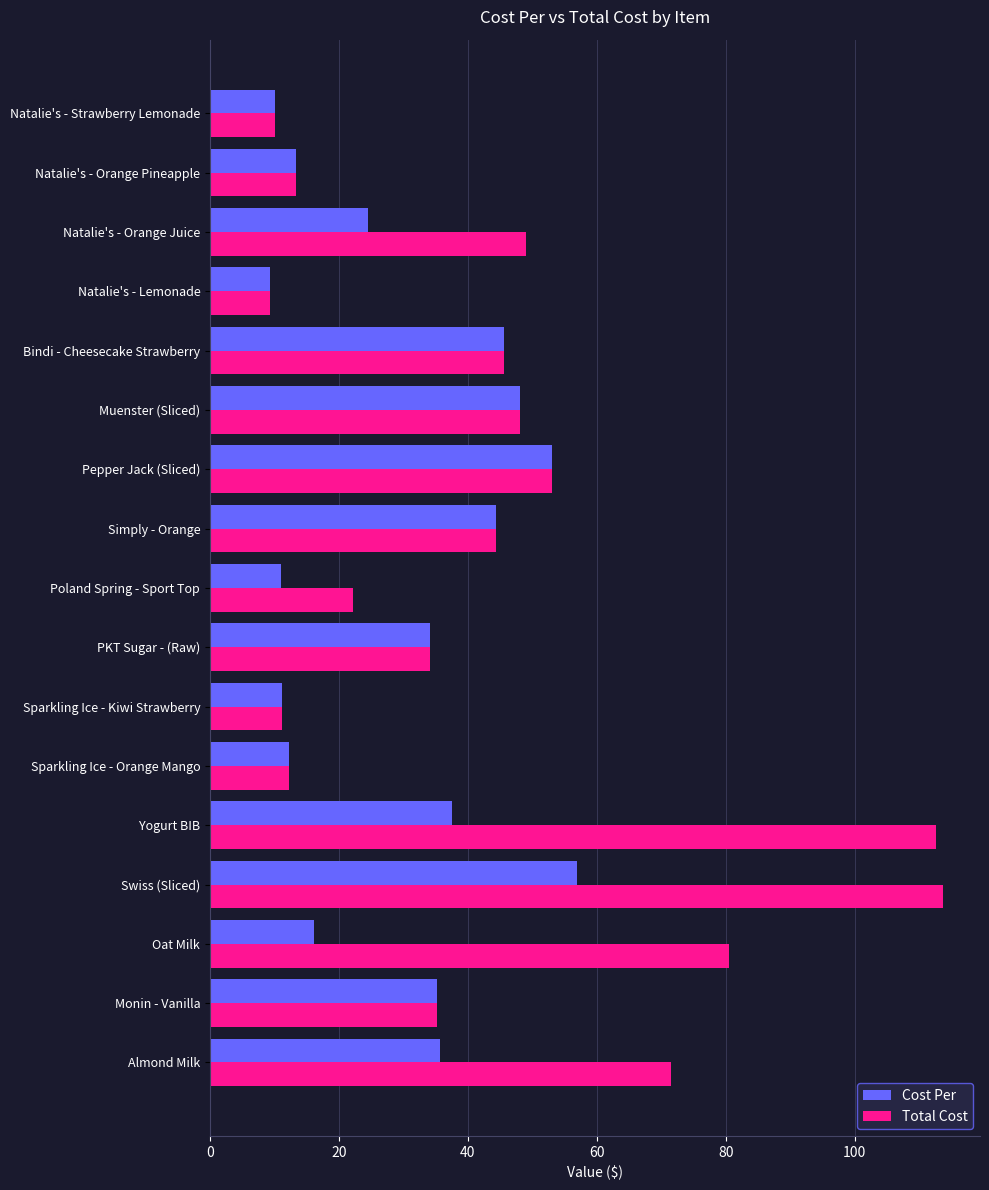

List the series in order of their overall mean, lowest first.

Cost Per, Total Cost